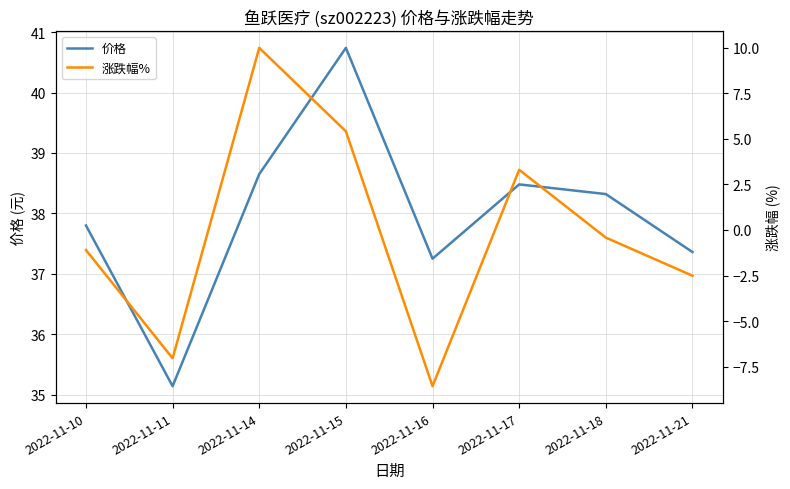

How many categories are shown in the chart?

8